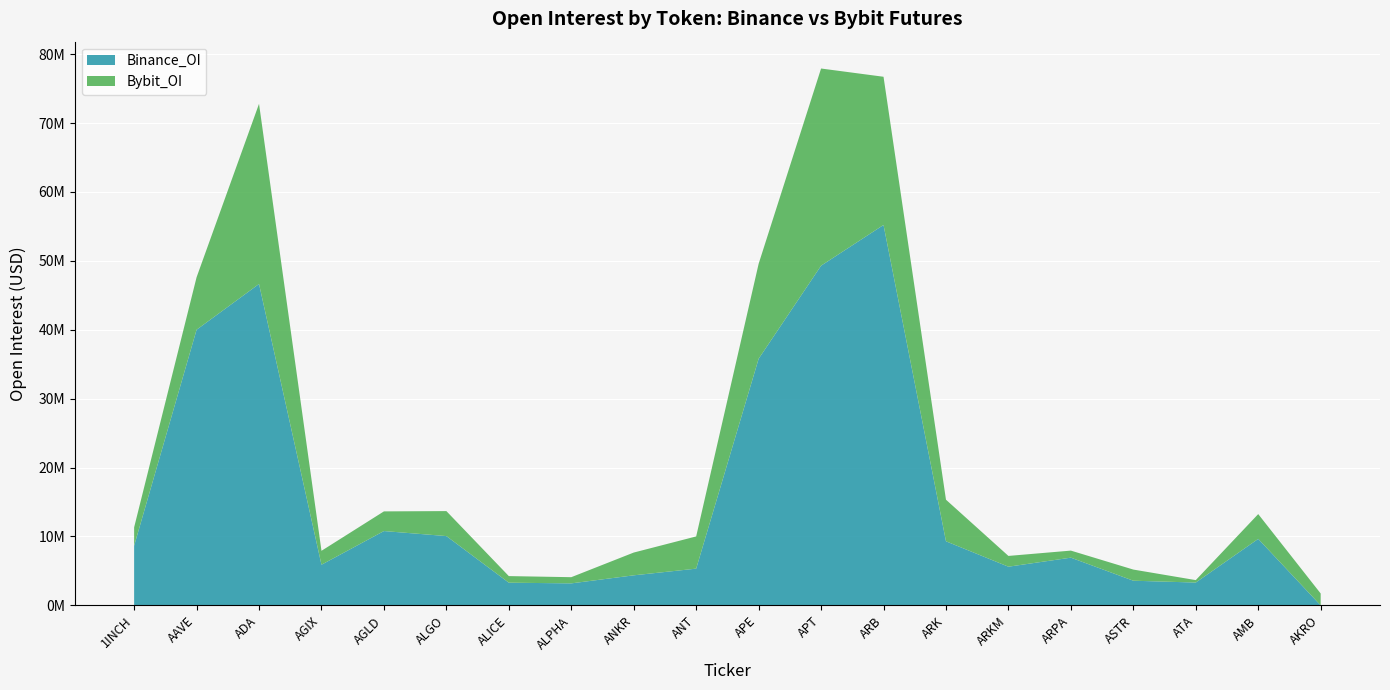

Reading right to left, list all the values displayed in this chart.

Binance_OI: AKRO=0	AMB=9649866	ATA=3316211	ASTR=3581945	ARPA=6927538	ARKM=5616885	ARK=9301569	ARB=55207335	APT=49297916	APE=35789294	ANT=5333289	ANKR=4364064	ALPHA=3196012	ALICE=3295178	ALGO=10059858	AGLD=10789240	AGIX=5903367	ADA=46642785	AAVE=40003308	1INCH=8651838
Bybit_OI: AKRO=1728896	AMB=3600864	ATA=353322	ASTR=1617574	ARPA=1023934	ARKM=1562450	ARK=6036780	ARB=21507858	APT=28614247	APE=13781027	ANT=4674375	ANKR=3304283	ALPHA=898345	ALICE=957332	ALGO=3625401	AGLD=2853500	AGIX=2018329	ADA=26146987	AAVE=7613438	1INCH=2672053